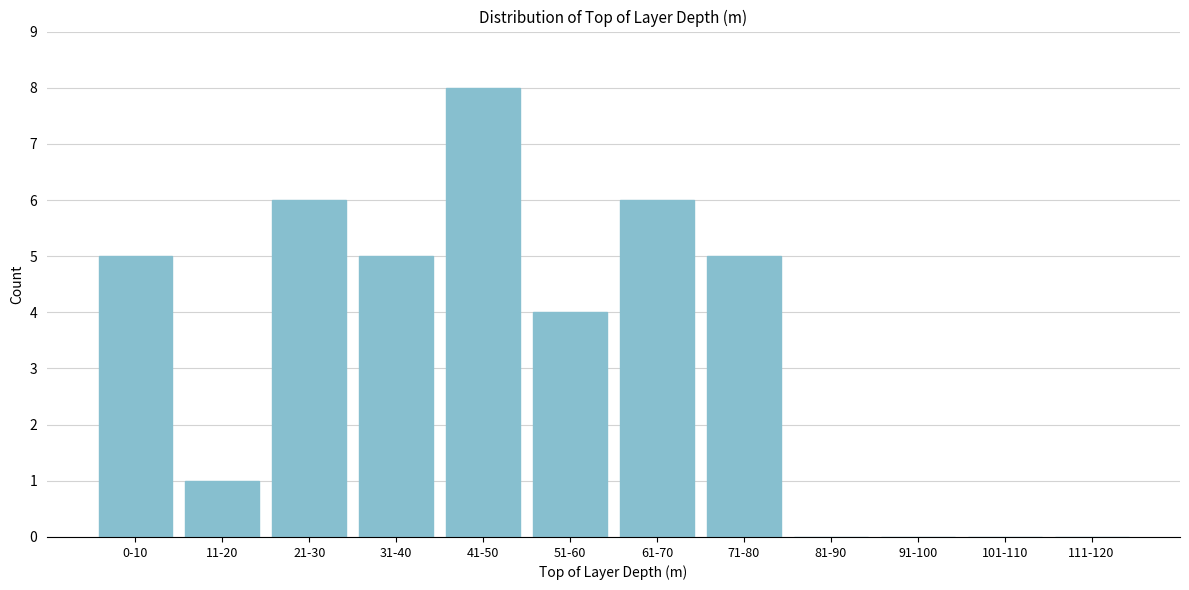

Reading left to right, transcribe all the data shown in this chart.

0-10=5	11-20=1	21-30=6	31-40=5	41-50=8	51-60=4	61-70=6	71-80=5	81-90=0	91-100=0	101-110=0	111-120=0